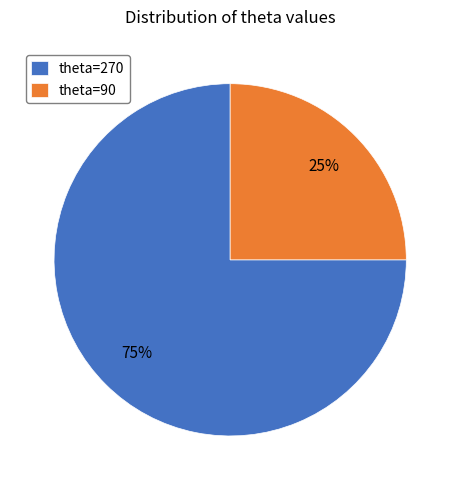

How many segments does this pie chart have?

2